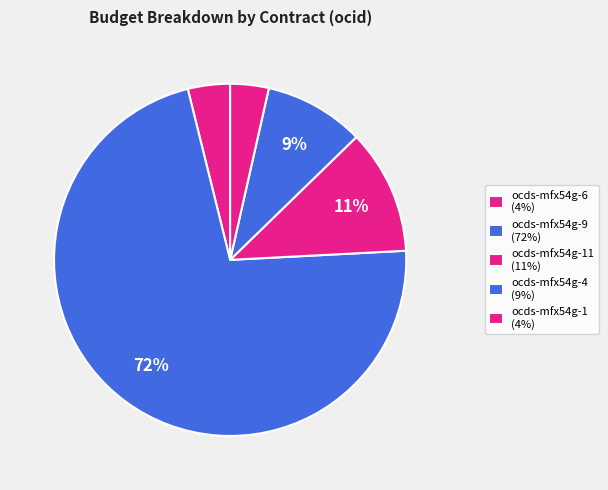

Count the number of slices in the pie.

5